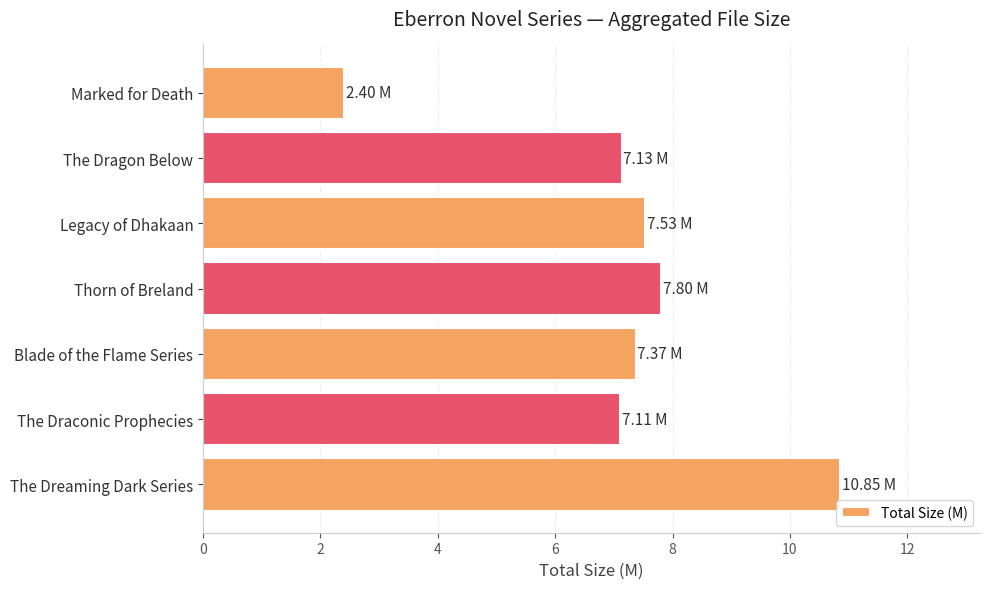

What is the change in value from The Dreaming Dark Series to The Draconic Prophecies?

-3.7